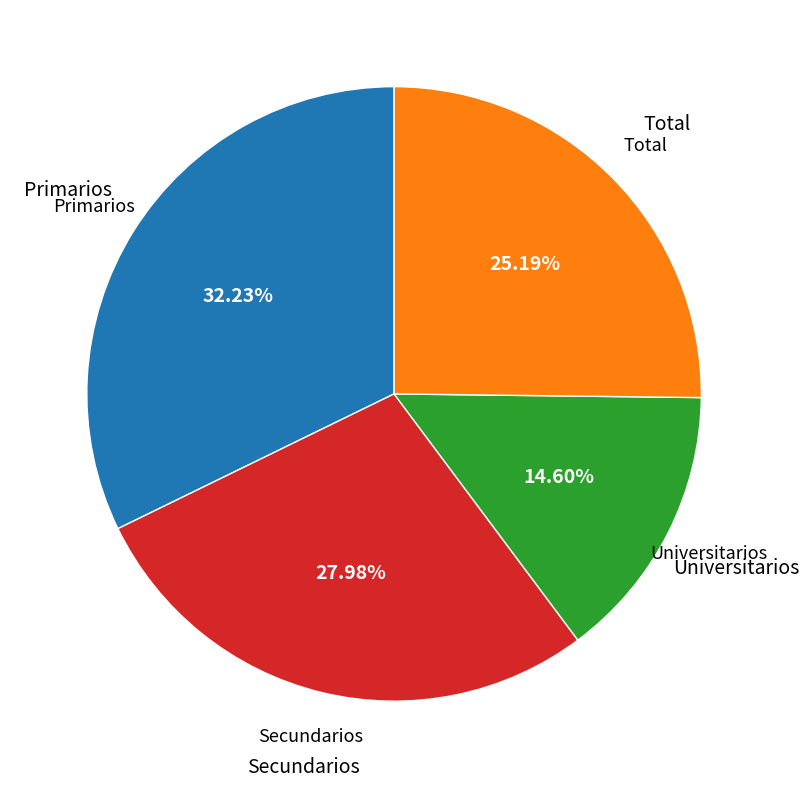

Rank the categories by value from highest to lowest.

Primarios, Secundarios, Total, Universitarios